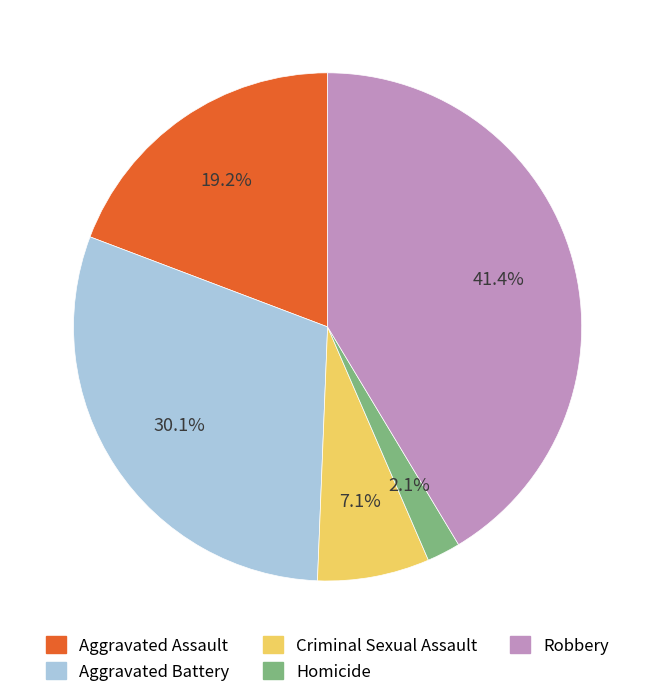

Which slice is the smallest?

Homicide